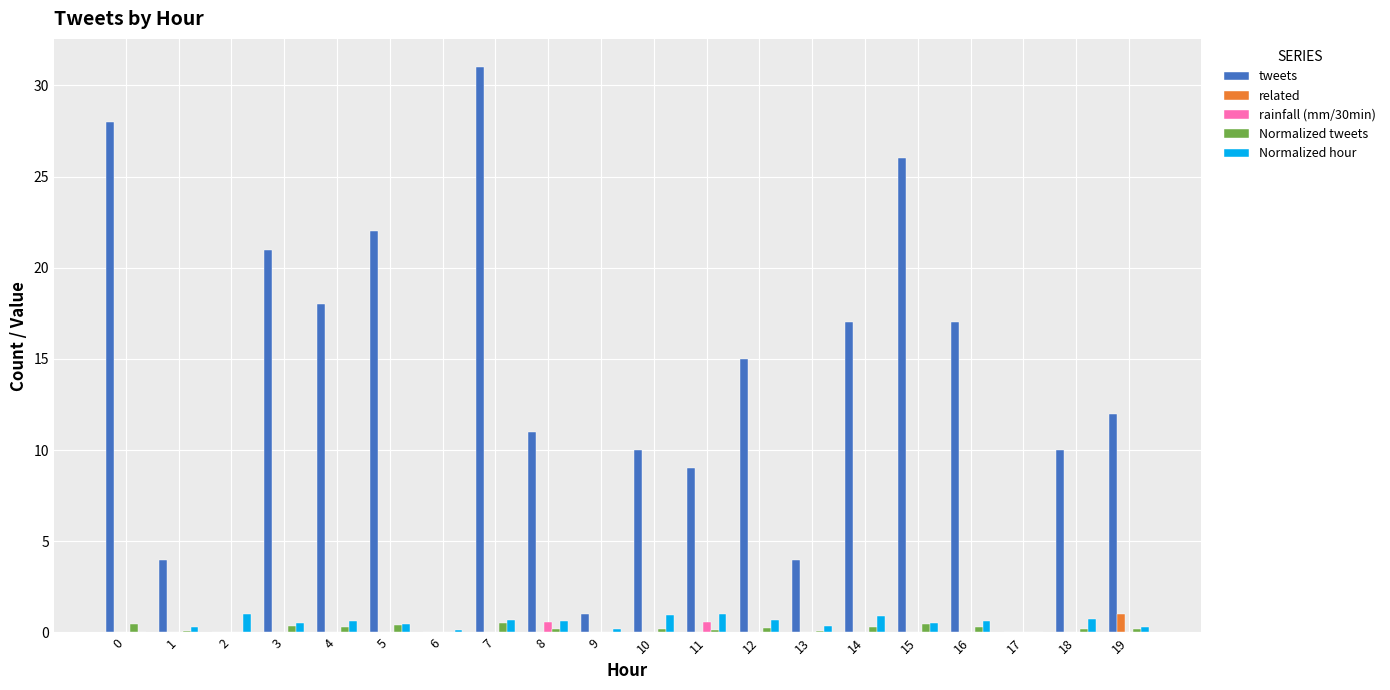

The value of related at 3 is 0.0. True or false?

True